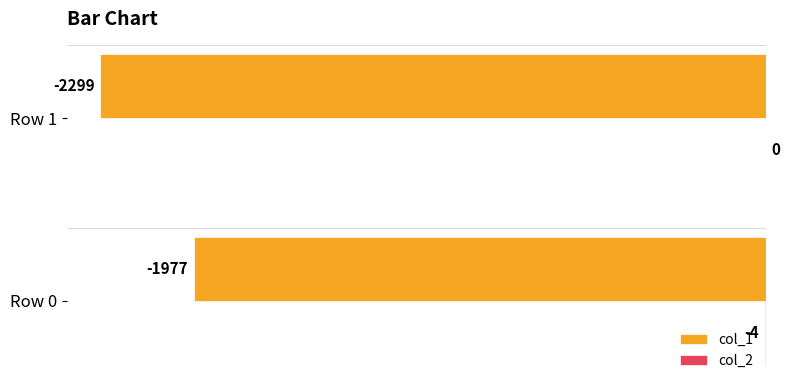

What is the approximate value of col_1 at Row 1, to the nearest 50?

-2300